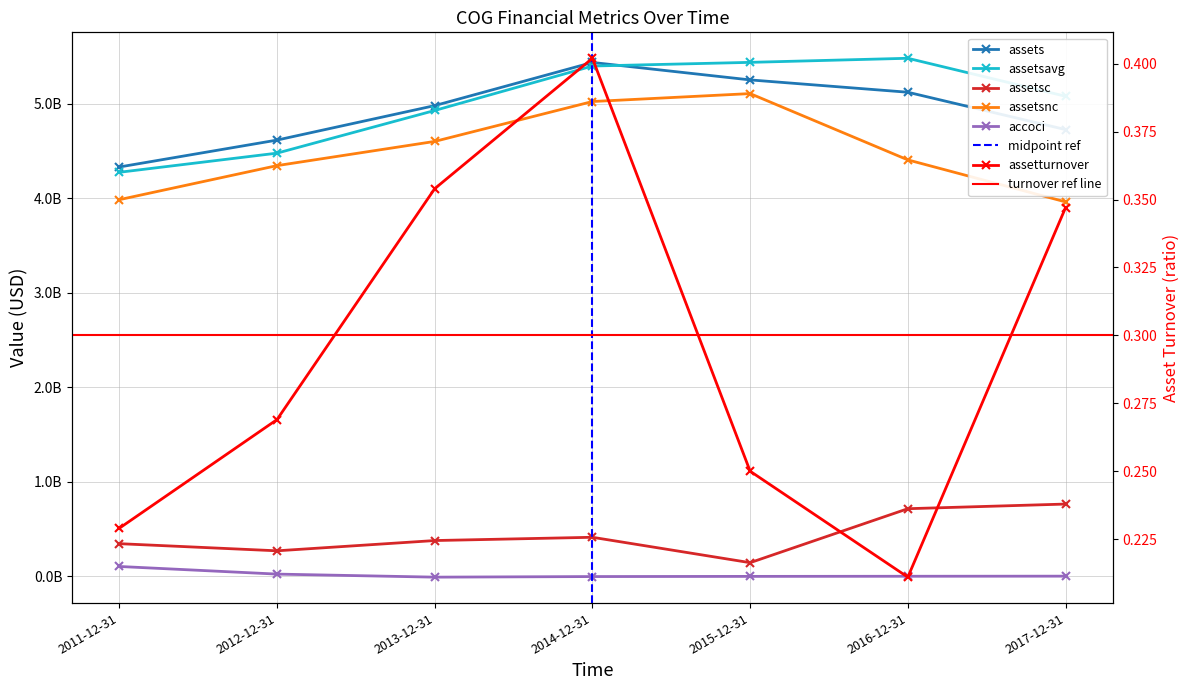

True or false: accoci and assetsc intersect in this chart.

False